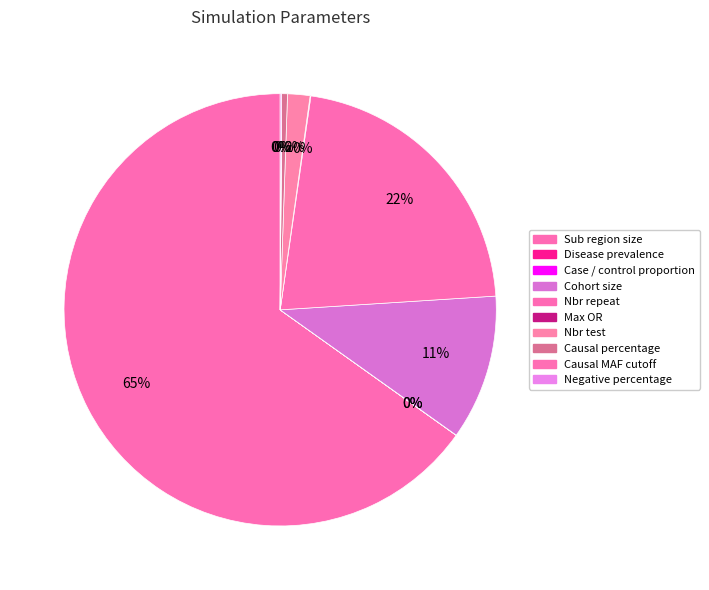

To the nearest percent, what is the difference between the largest and smallest slice percentages?

65%